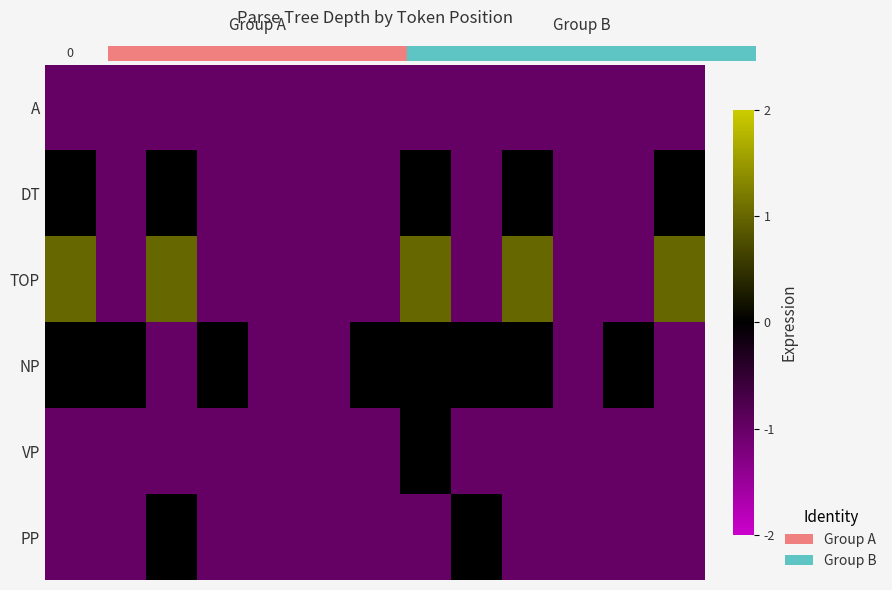

Between 0 and 10, which series saw the biggest shift?

TOP